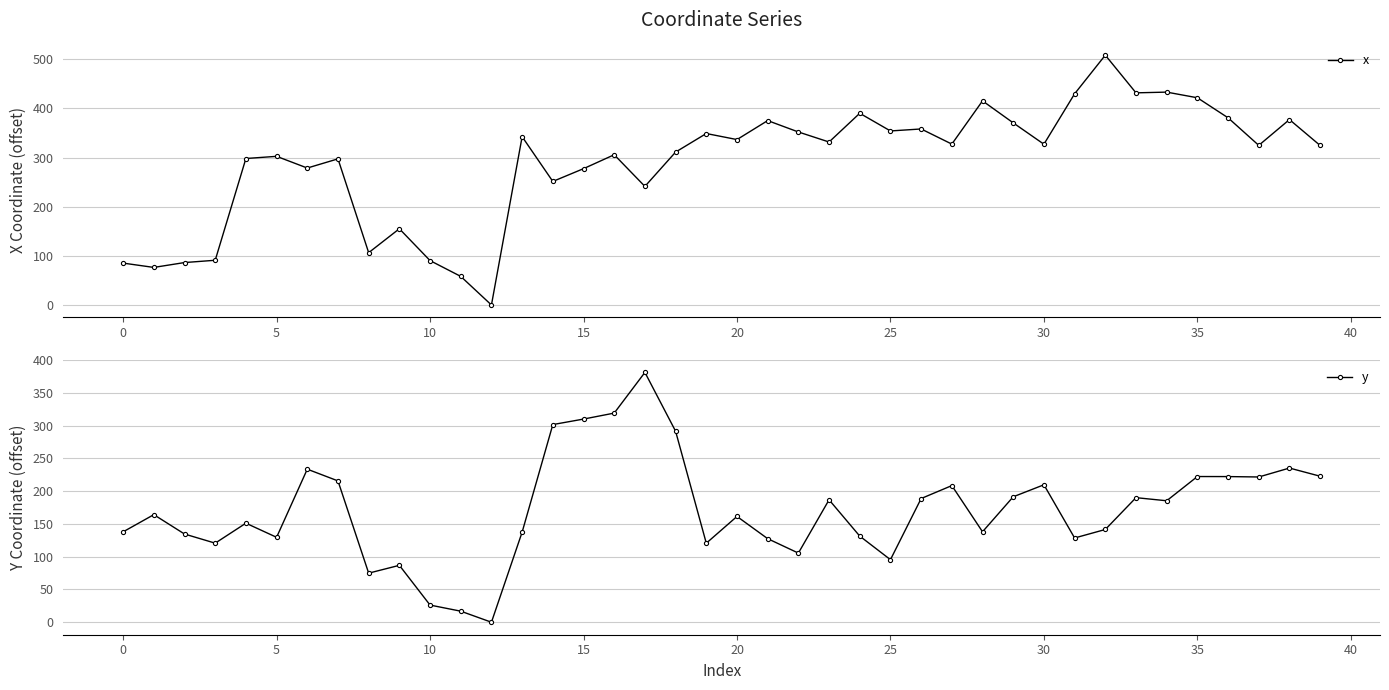

Which has a higher value, 32 or 15?

32